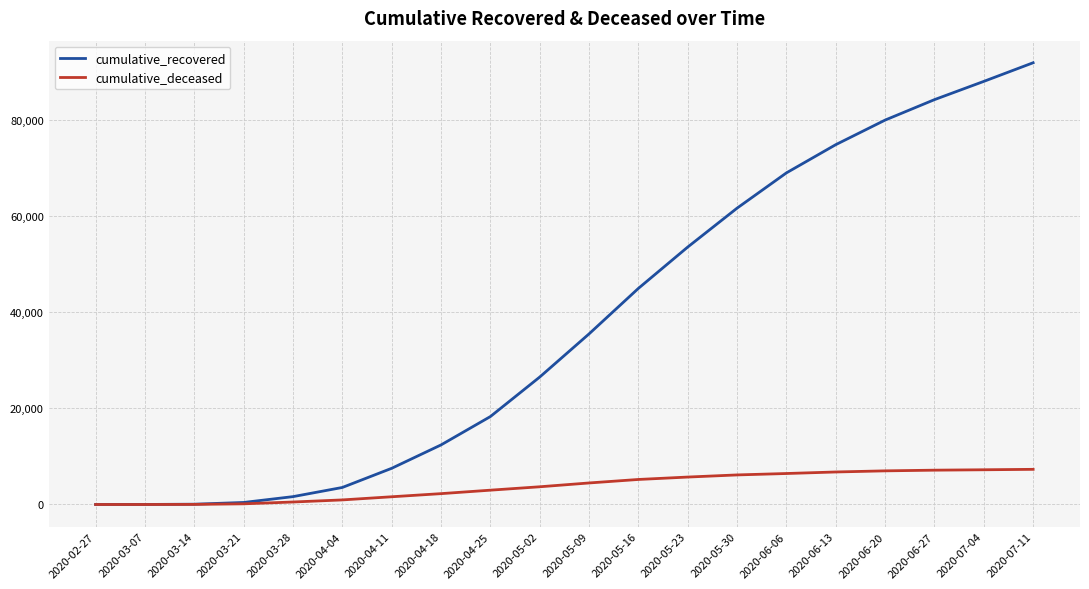

The cumulative_recovered series shows 17842 at 2020-04-18. True or false?

False